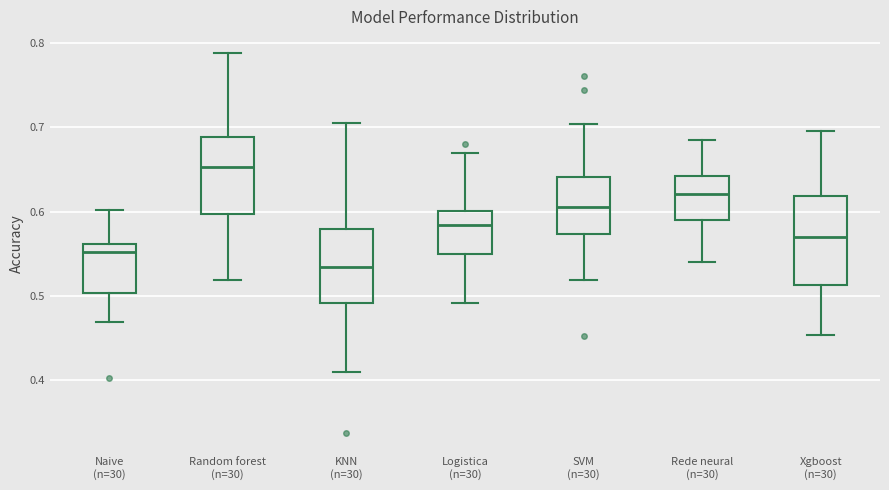

Reading left to right, transcribe this box plot: for each box, give where its median line is, the range the box spans, and where its two whiskers end, as read against the y-axis. The values are not printed on the chart, so give them approximately, as read against the axis.

Naive (n=30): median 0.55, box 0.50 to 0.56, whiskers 0.47 to 0.60
Random forest (n=30): median 0.65, box 0.60 to 0.69, whiskers 0.52 to 0.79
KNN (n=30): median 0.53, box 0.49 to 0.58, whiskers 0.41 to 0.71
Logistica (n=30): median 0.58, box 0.55 to 0.60, whiskers 0.49 to 0.67
SVM (n=30): median 0.61, box 0.57 to 0.64, whiskers 0.52 to 0.70
Rede neural (n=30): median 0.62, box 0.59 to 0.64, whiskers 0.54 to 0.68
Xgboost (n=30): median 0.57, box 0.51 to 0.62, whiskers 0.45 to 0.70